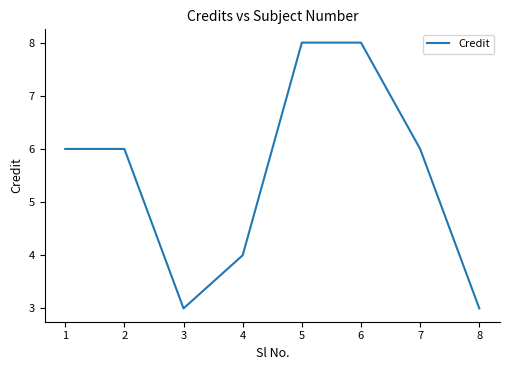

What is the approximate value at 7?

6